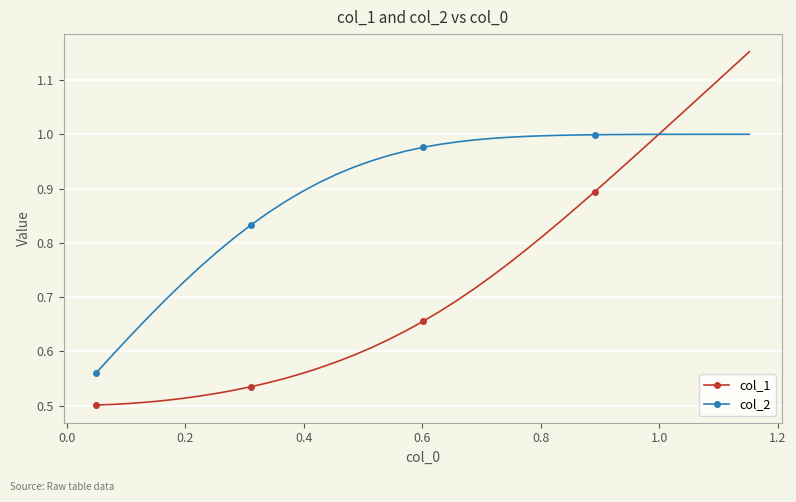

What is the greatest value displayed?

1.2